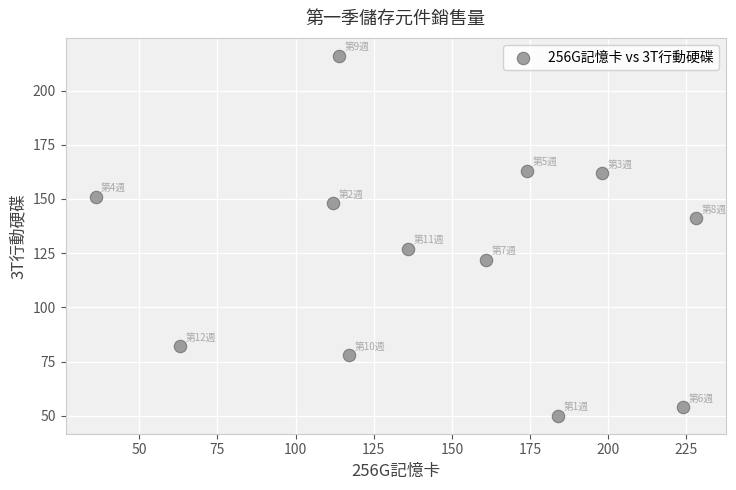

What is the range of Y values (max minus min)?

166